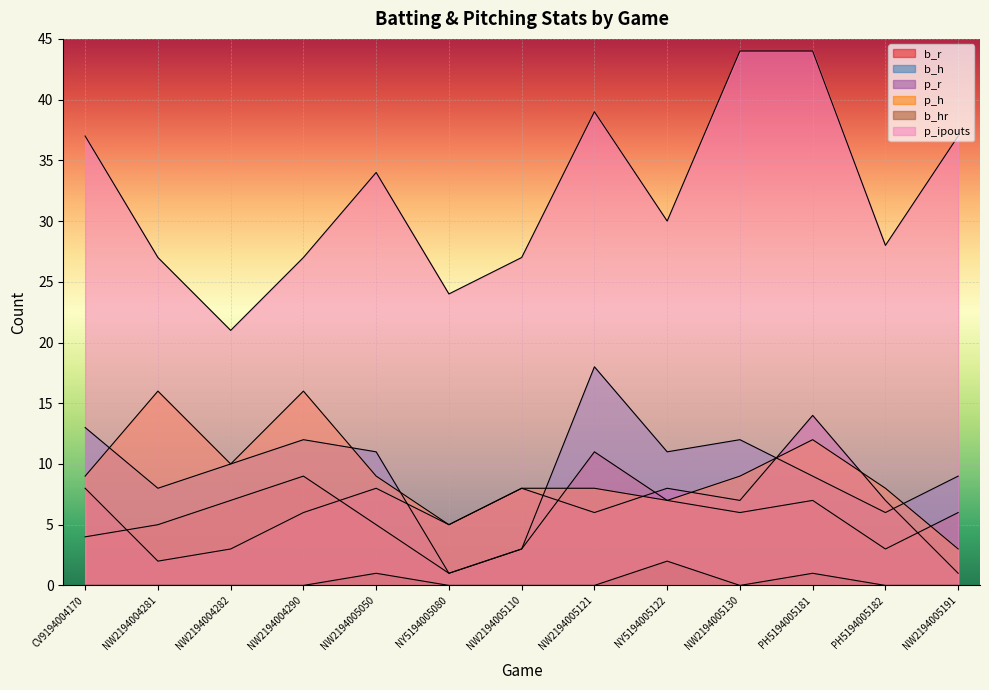

In b_h, how many points are lower than both neighbors (excluding endpoints)?

4